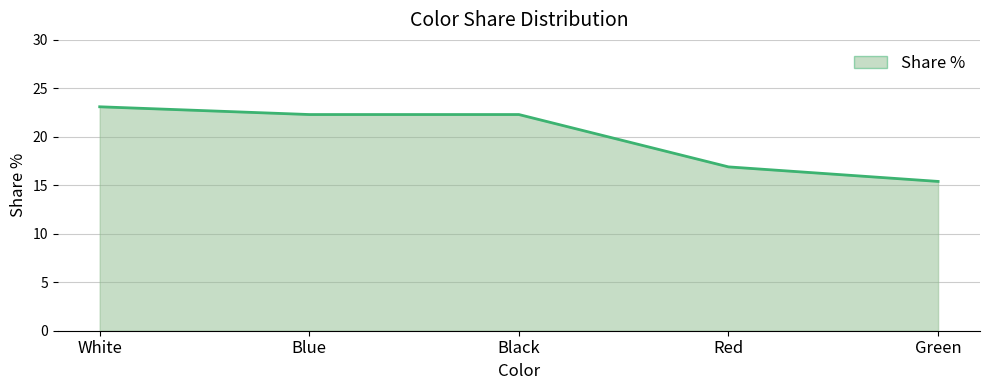

Reading left to right, what are all the values shown in this chart?

23.1	22.3	22.3	16.9	15.4